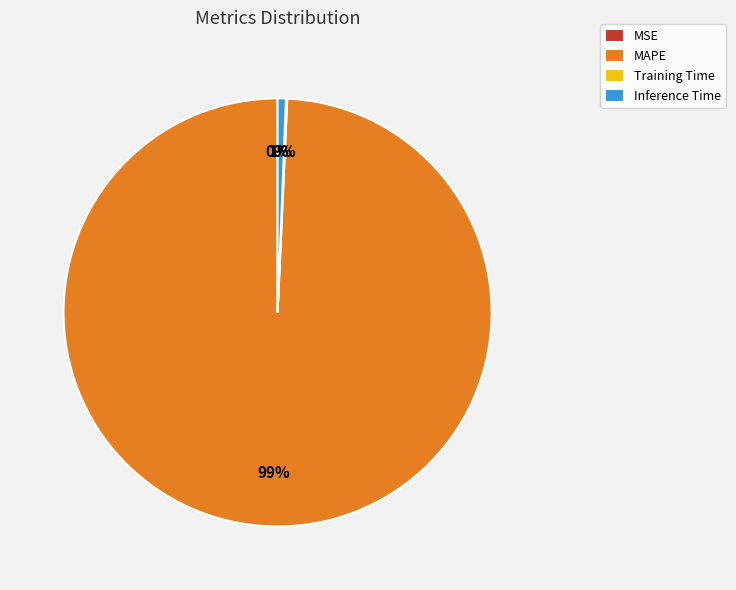

Which category has the biggest portion of the pie?

MAPE